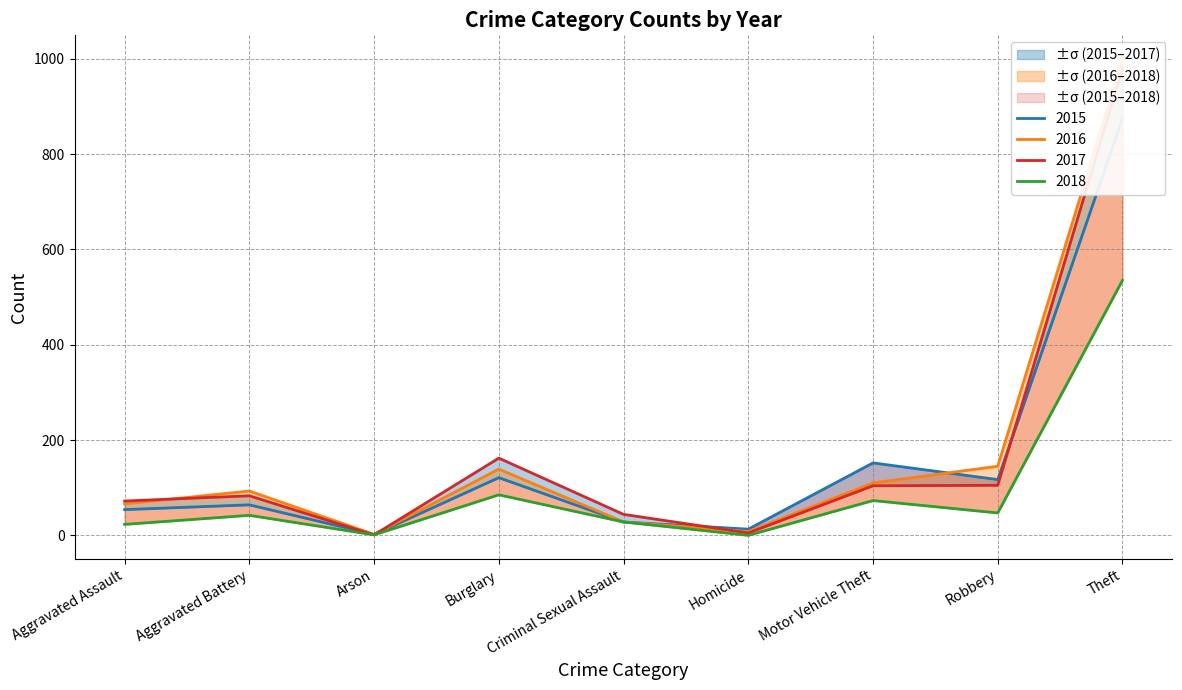

Read the 2018 value at Burglary, to the nearest 100.

100